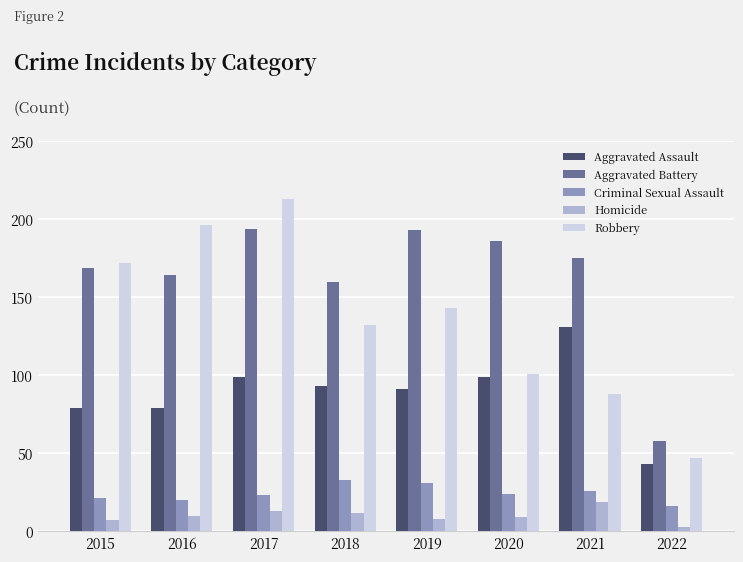

How many distinct data groups are displayed?

5